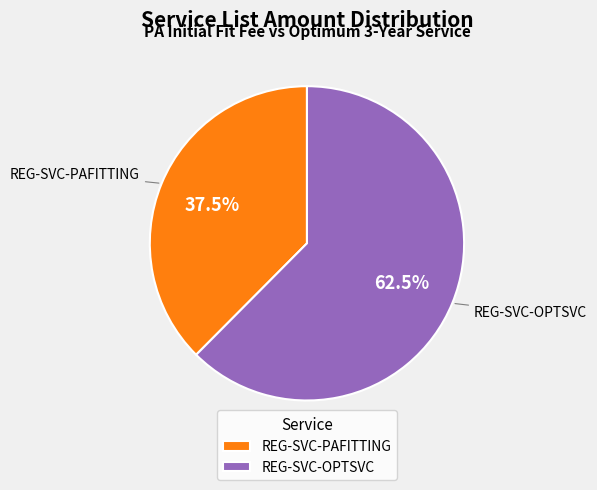

Combined, do REG-SVC-PAFITTING and REG-SVC-OPTSVC account for over 50%?

Yes